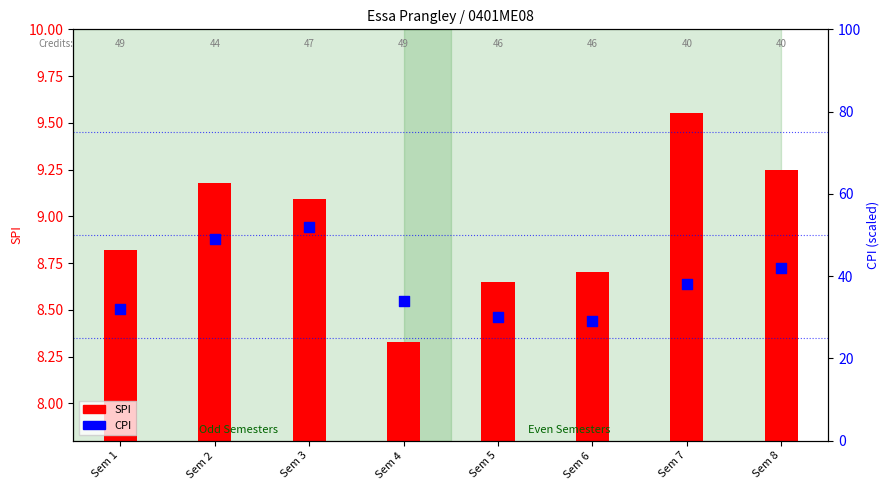

At how many categories does at least one series exceed 21?

8